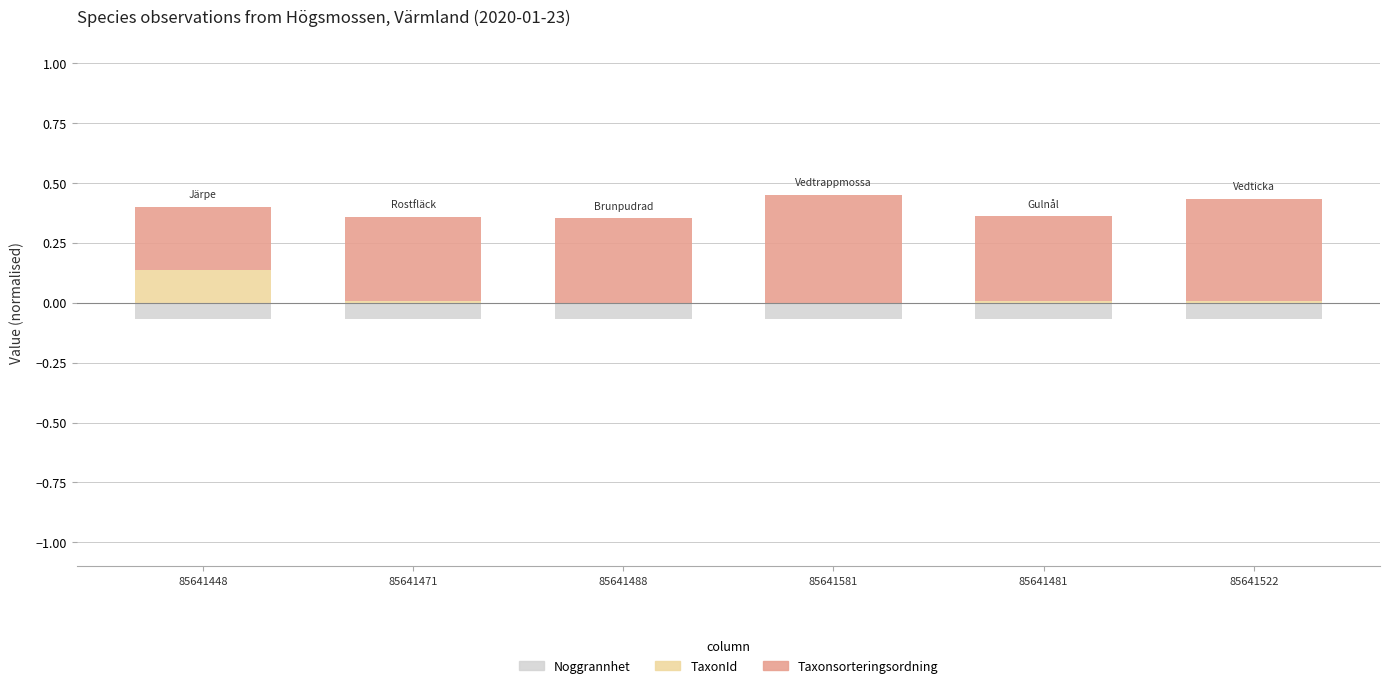

At which category is the sum across all series the highest?

85641581